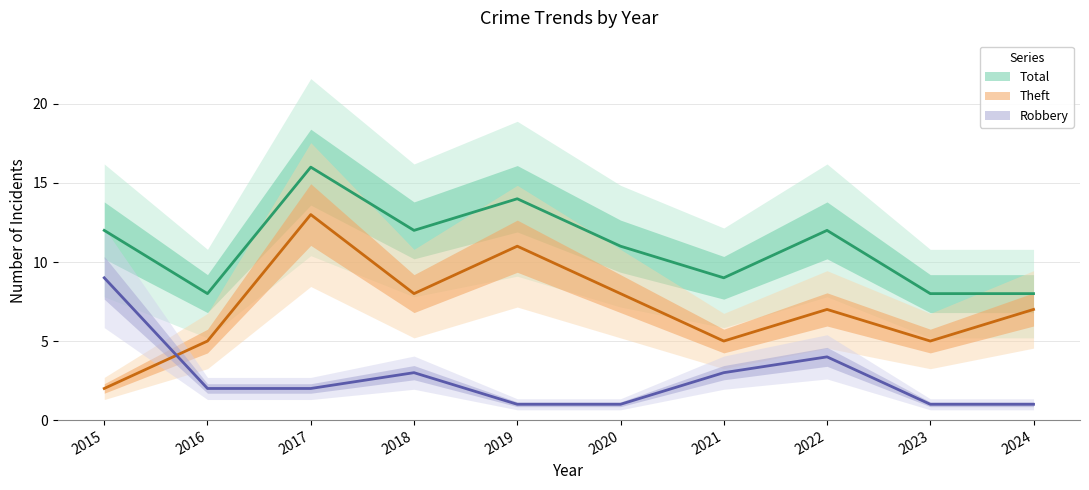

Does the chart display data point markers on the line(s)?

No